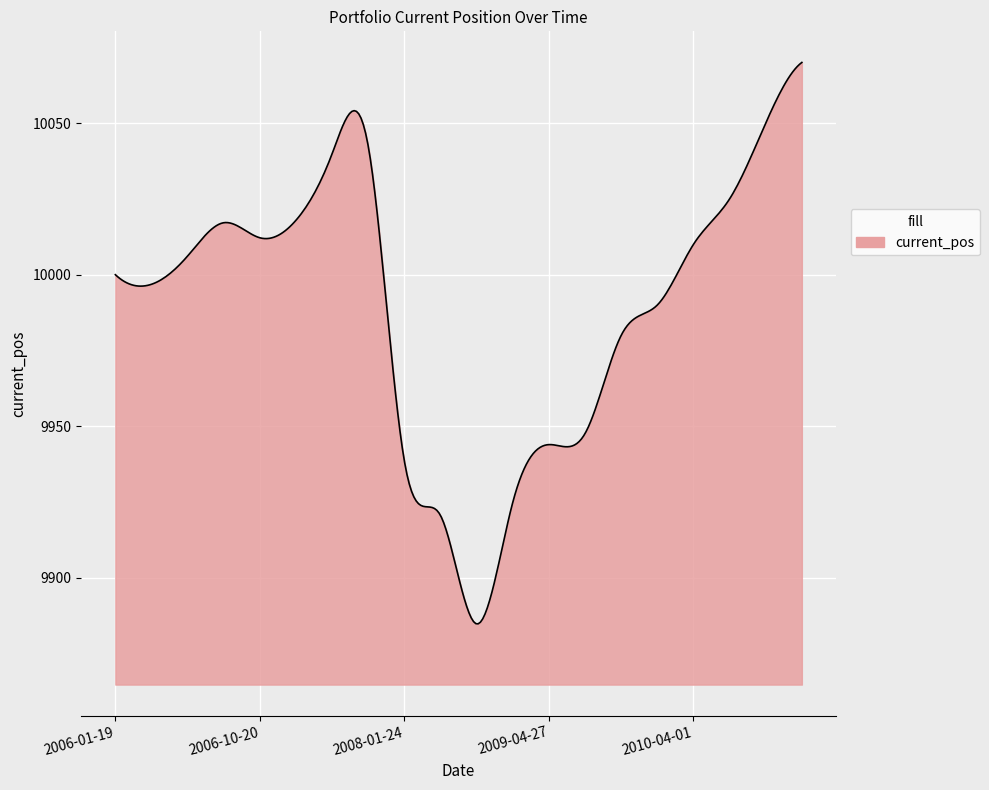

What is the difference between the maximum and minimum values?

185.1